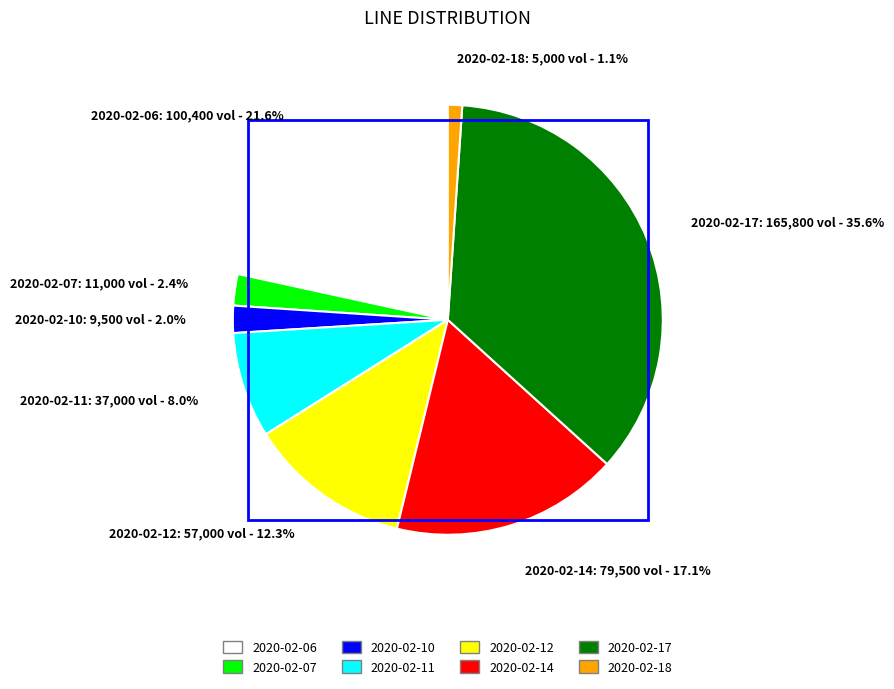

Between 2020-02-18 and 2020-02-12, which is larger?

2020-02-12